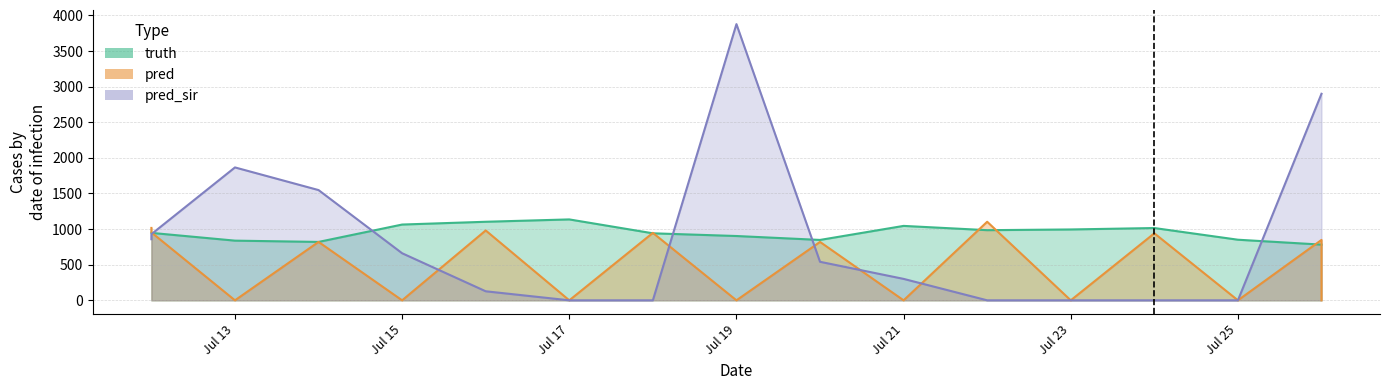

Which category has the highest value in the pred_sir series?

Jul 19